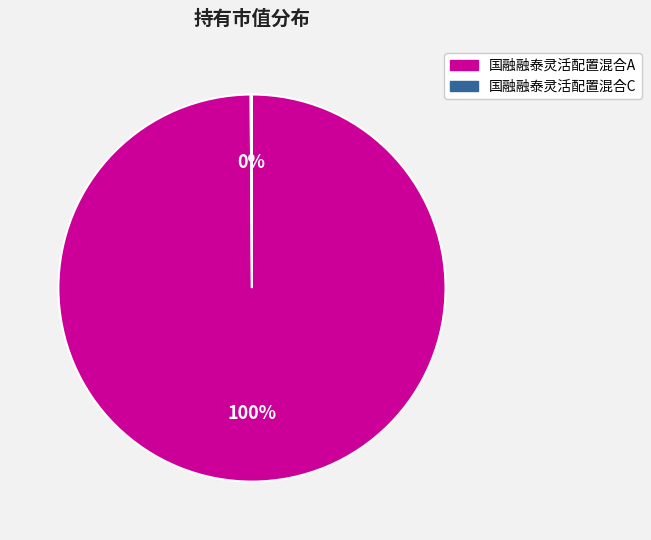

Is it true that 国融融泰灵活配置混合A is 100% of the pie?

True